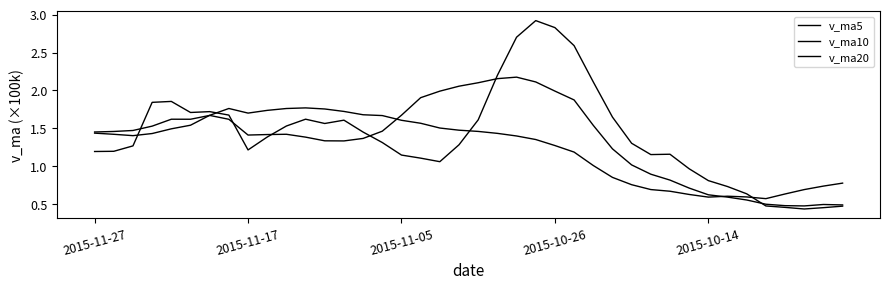

Does the chart have visible grid lines?

No